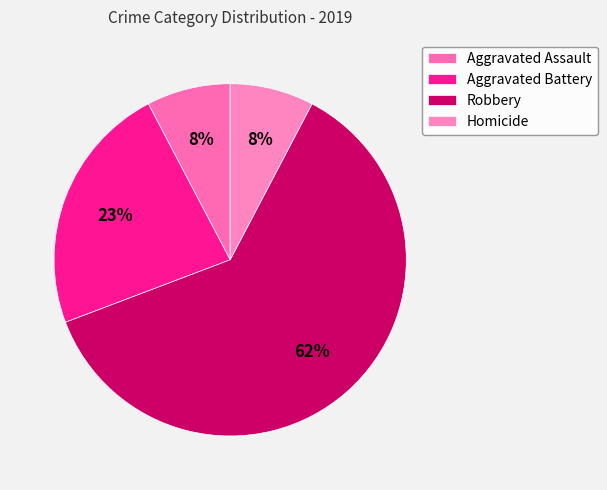

How many slices are in this pie chart?

4